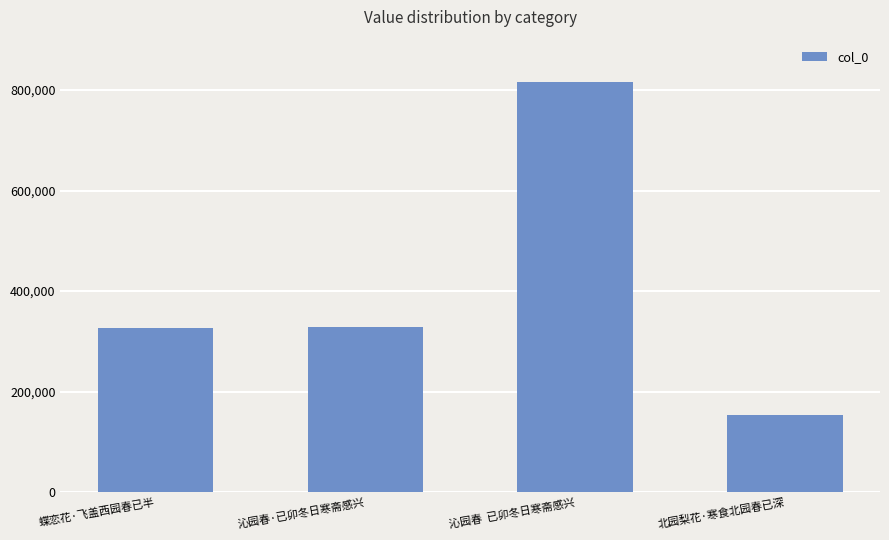

What is the label of the 3rd bar from the right?

沁园春·已卯冬日寒斋感兴